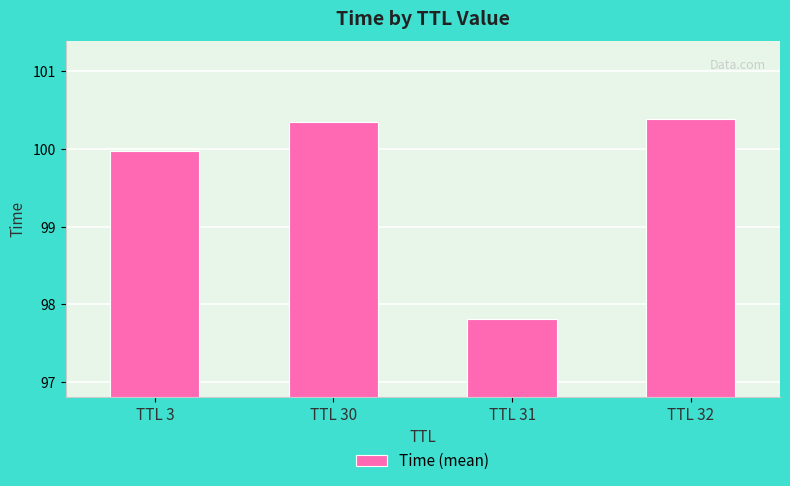

What is the average value?

99.6